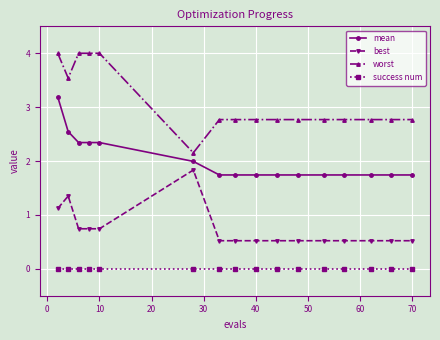

True or false: best and mean intersect in this chart.

False